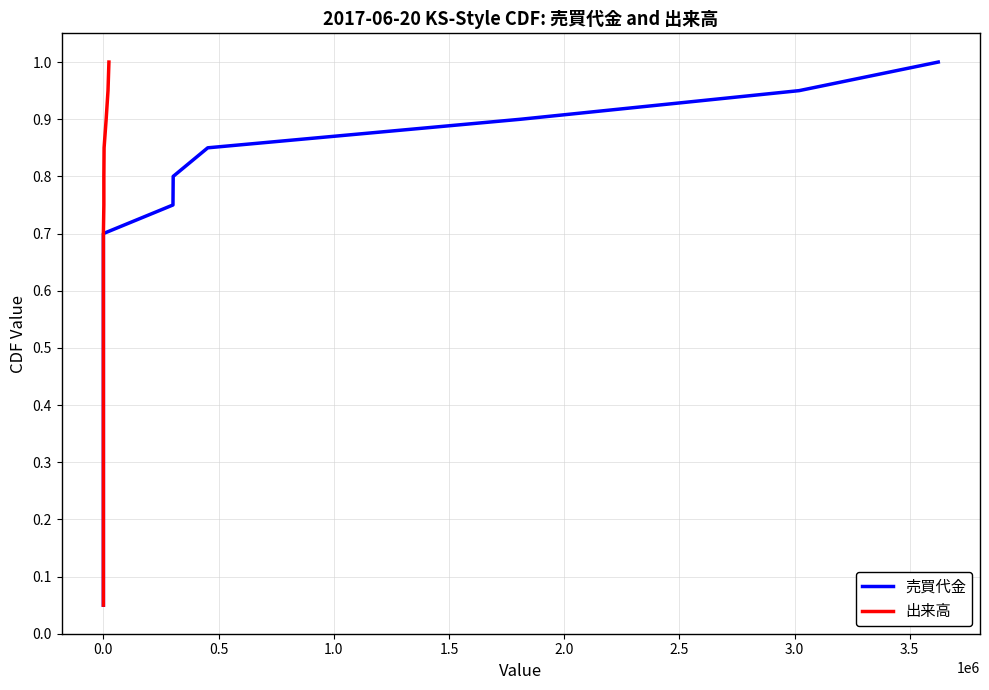

What is the difference between the second highest and minimum values in the 出来高 series?

0.9